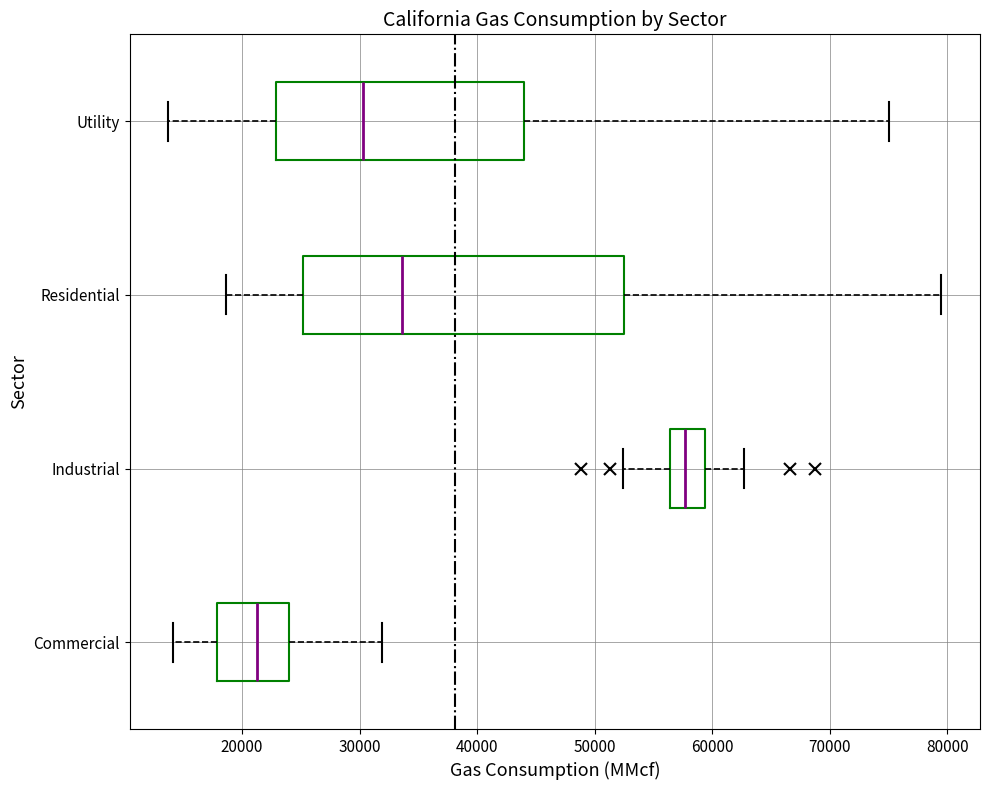

Reading bottom to top, transcribe this box plot: for each box, give where its median line is, the range the box spans, and where its two whiskers end, as read against the x-axis. The values are not printed on the chart, so give them approximately, as read against the axis.

Commercial: median 21000, box 18000 to 24000, whiskers 14000 to 32000
Industrial: median 58000, box 56000 to 59000, whiskers 52000 to 63000
Residential: median 34000, box 25000 to 52000, whiskers 19000 to 80000
Utility: median 30000, box 23000 to 44000, whiskers 14000 to 75000